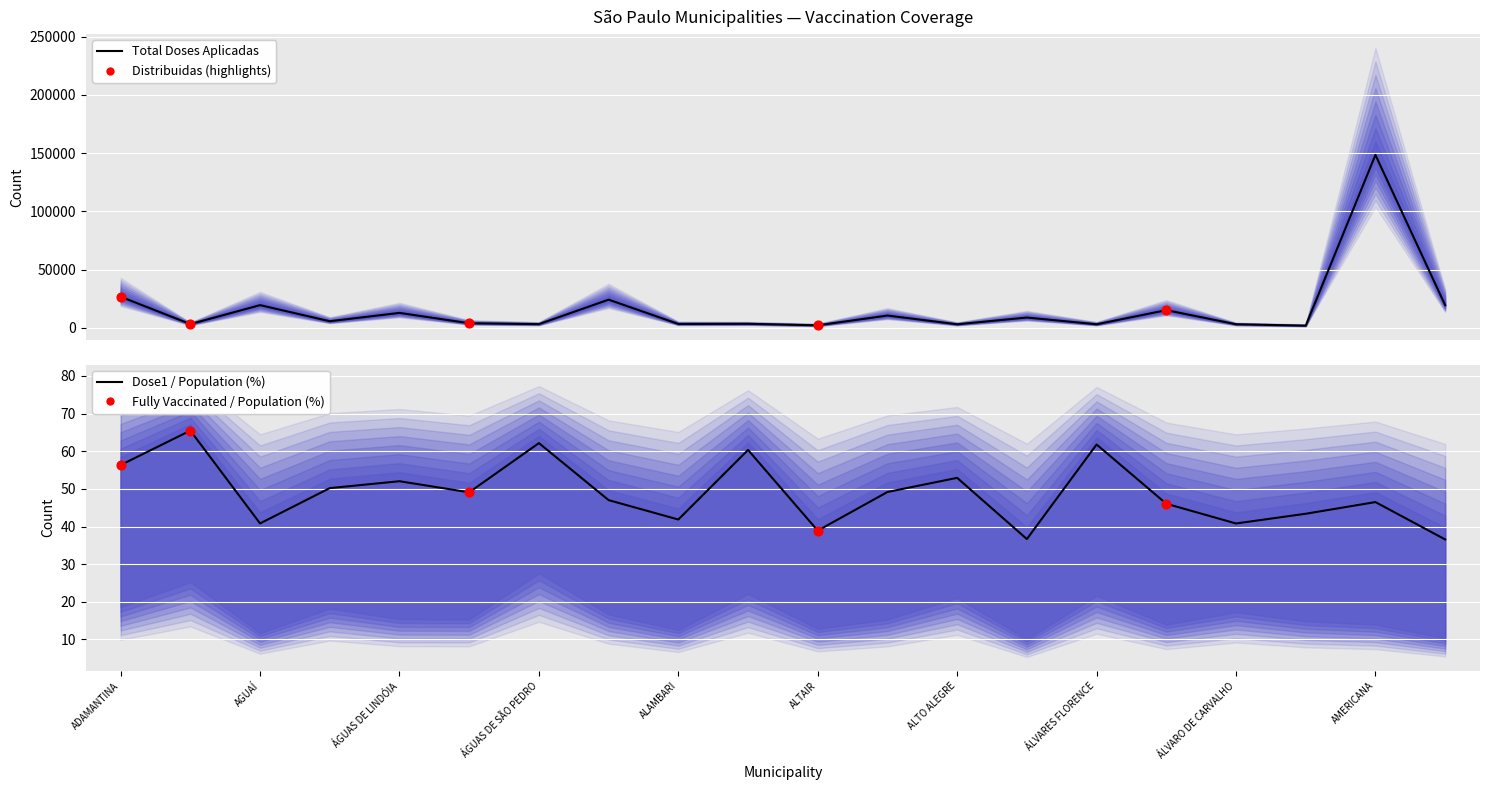

At which category is the sum across all series the highest?

AMERICANA